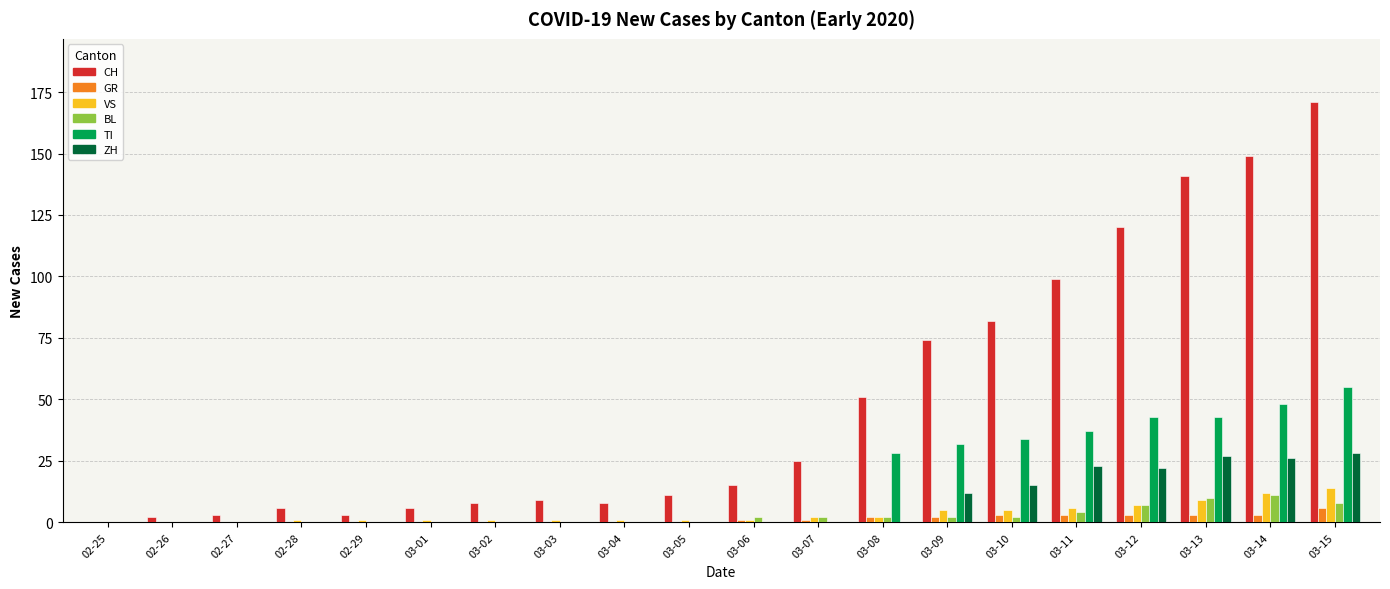

Is the value of ZH at 03-02 greater than the value of CH at 03-05?

No